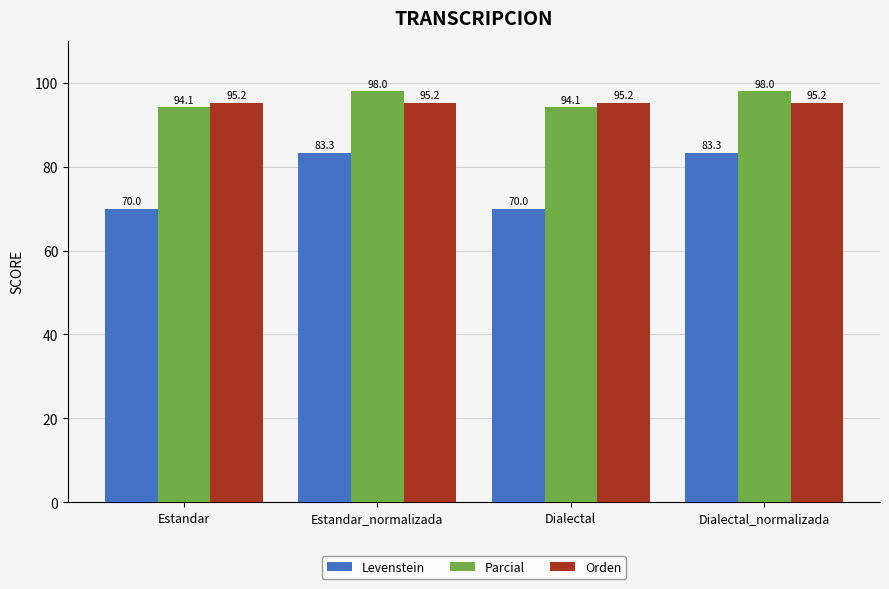

What is the minimum value for Parcial?

94.1